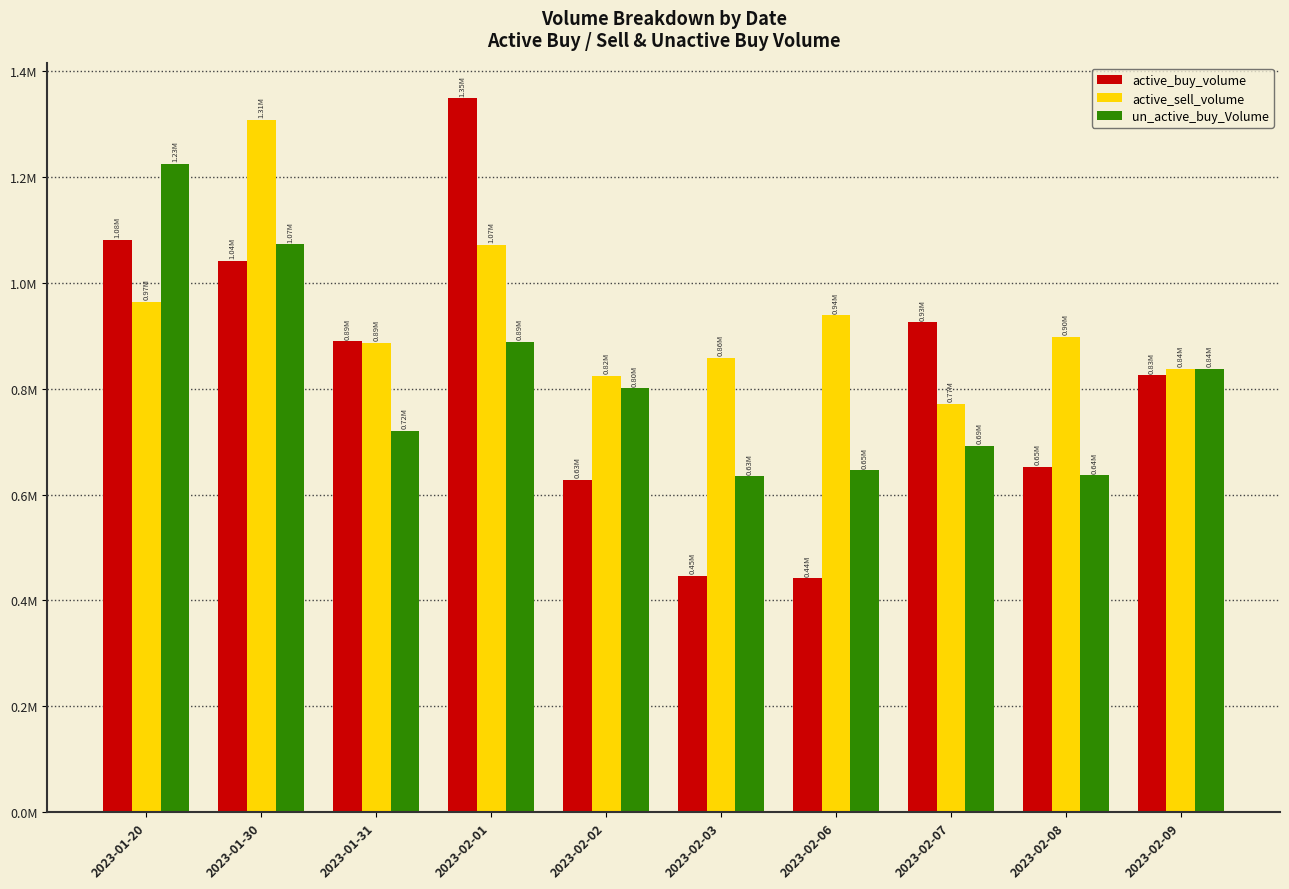

What is the label of the 4th bar from the left?

2023-02-01